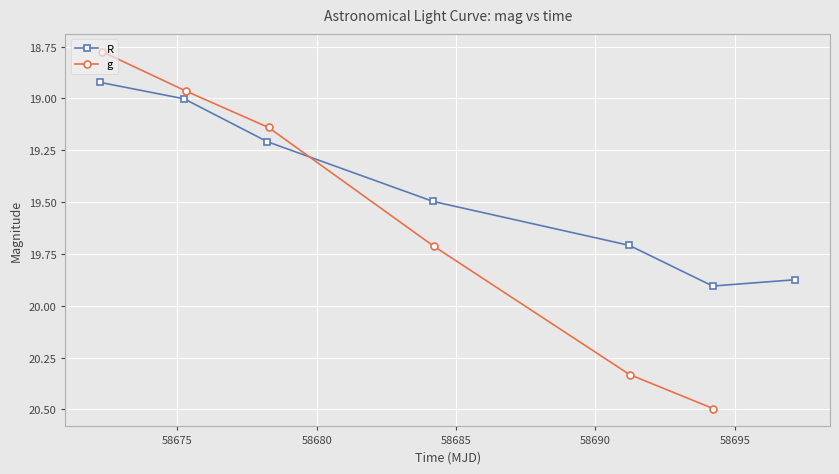

True or false: R has more than 2 points higher than both neighbors.

False